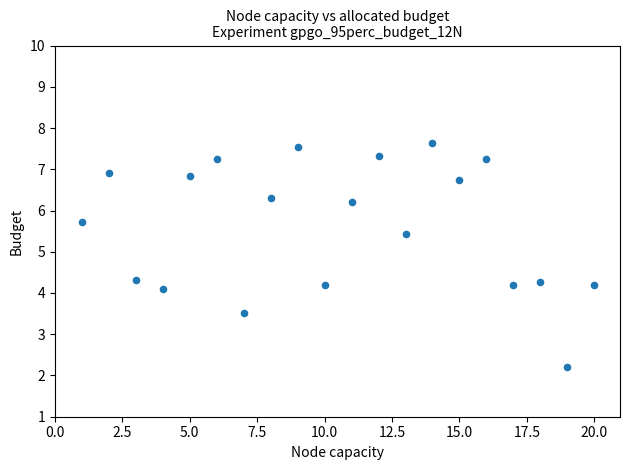

What is the range of Y values (max minus min)?

5.4